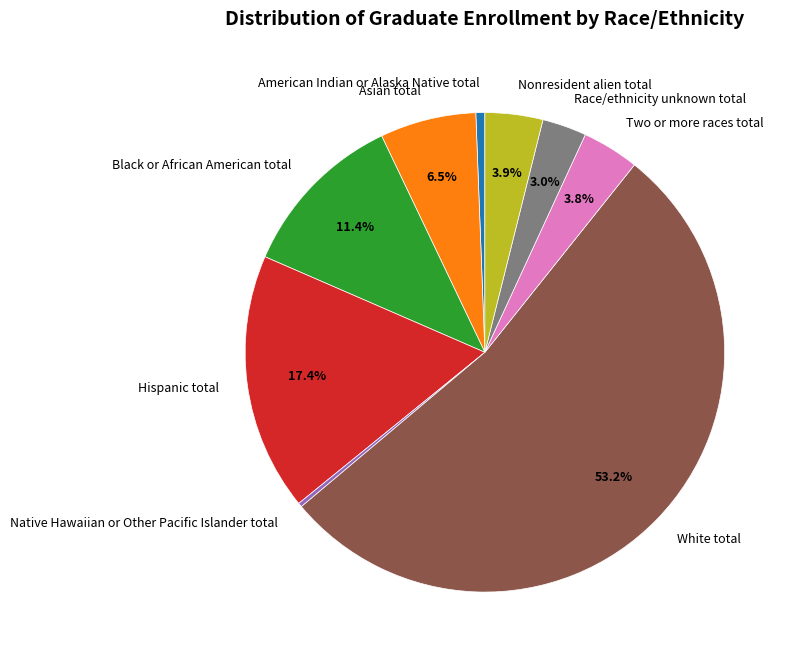

How many segments does this pie chart have?

9